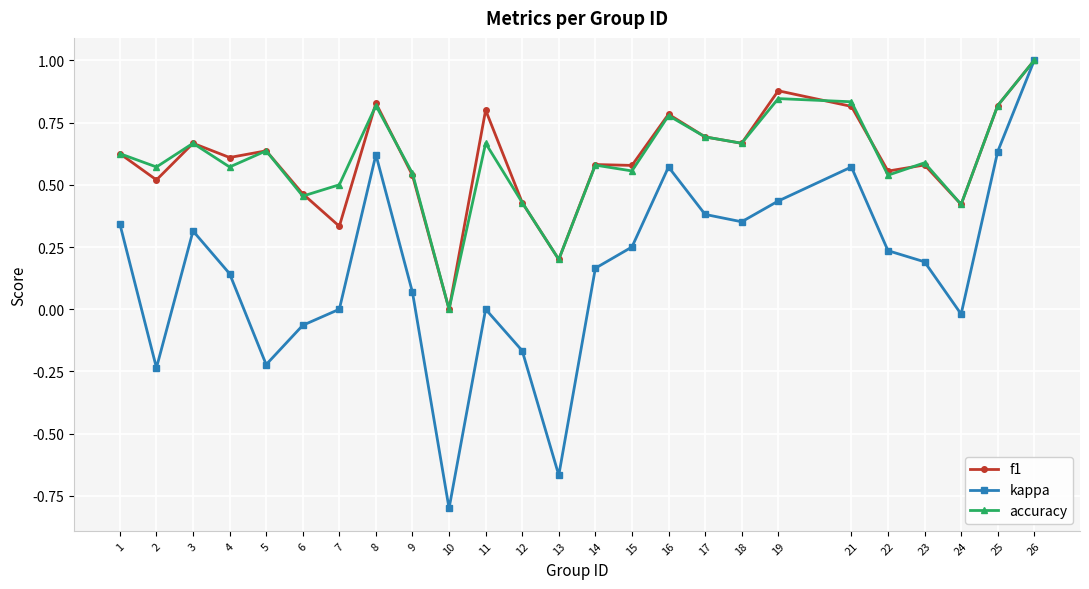

At which category is the sum across all series the highest?

26